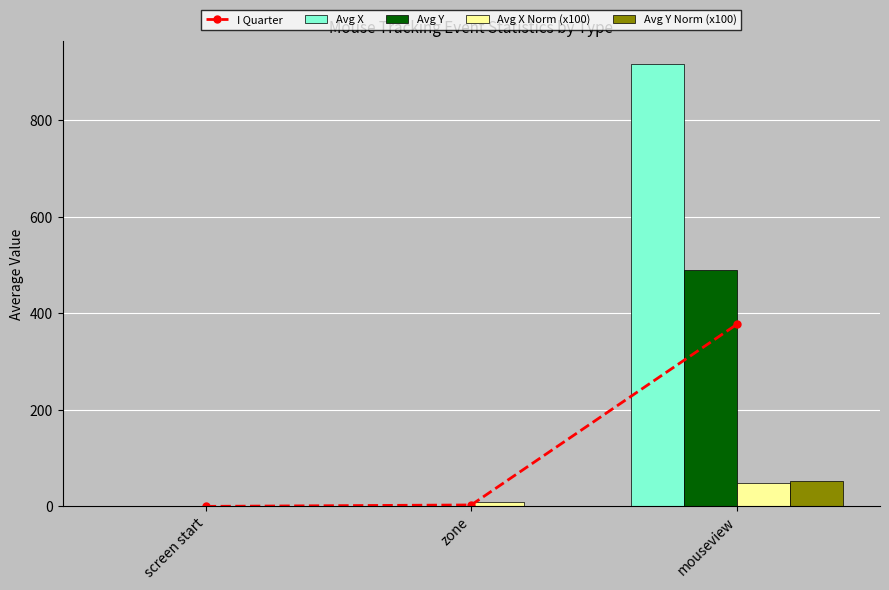

What is the label of the 3rd bar from the right?

screen start